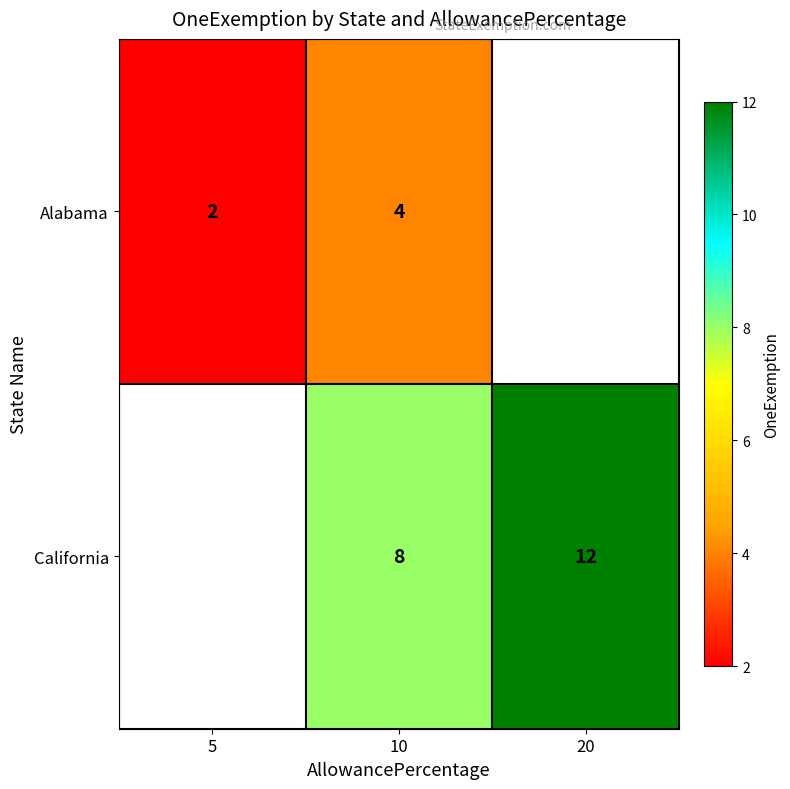

What is the total value across all series at 10?

12